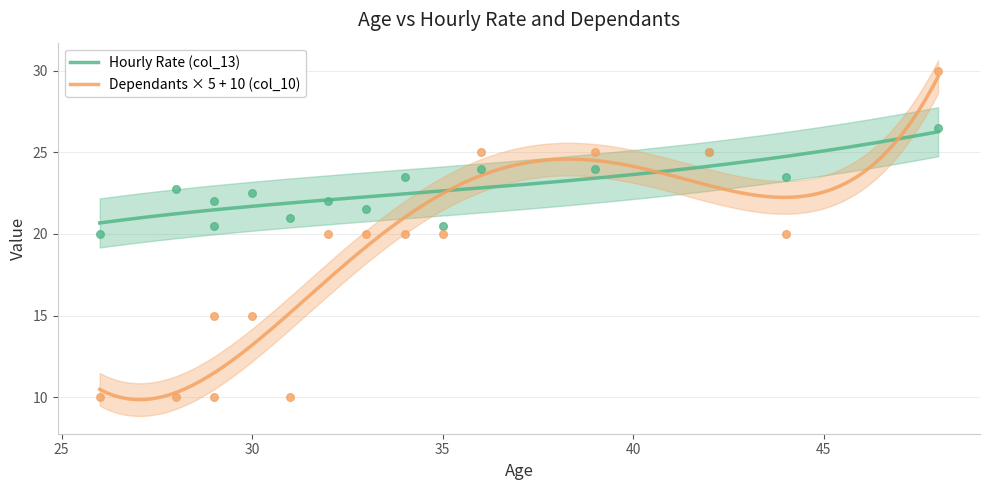

Which series has the largest total across all categories?

Hourly Rate (col_13)